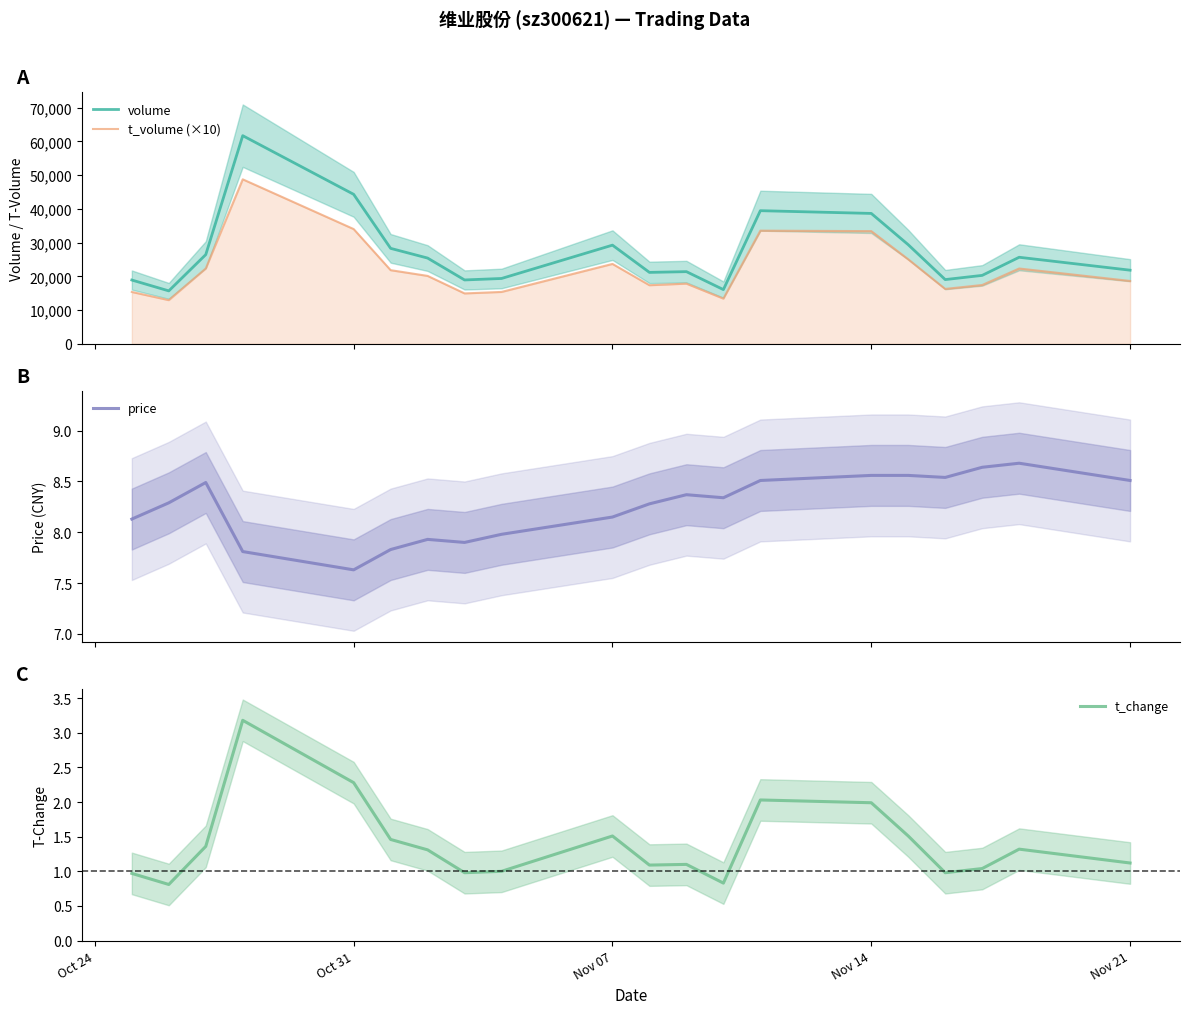

How many lines are shown in the chart?

4